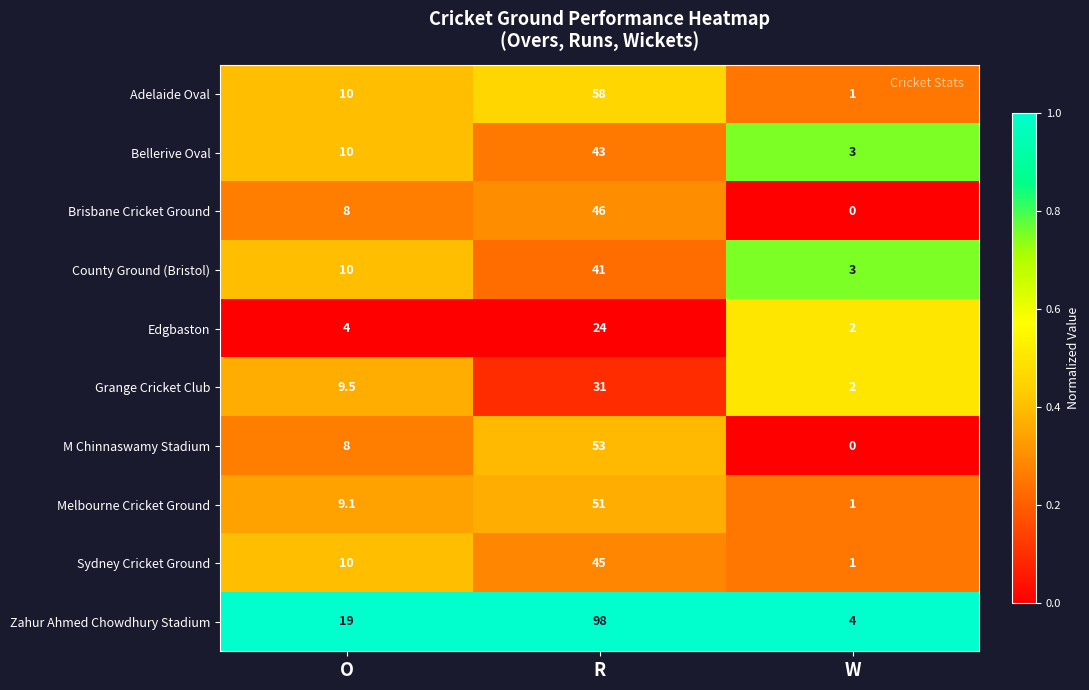

What value does the Edgbaston series have at R?

24.0